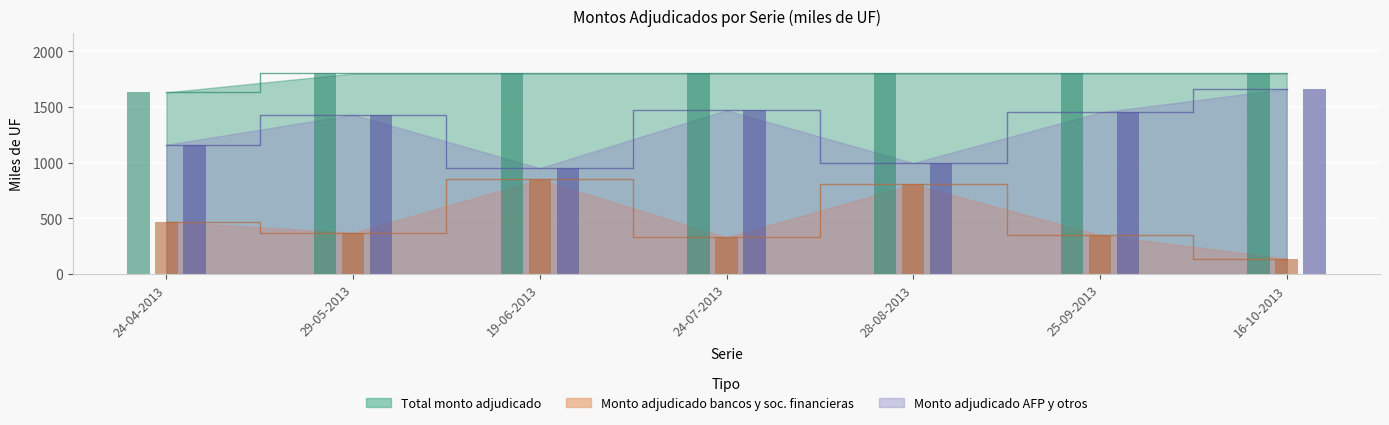

What value does the Monto adjudicado AFP y otros series have at 29-05-2013?

1430.0